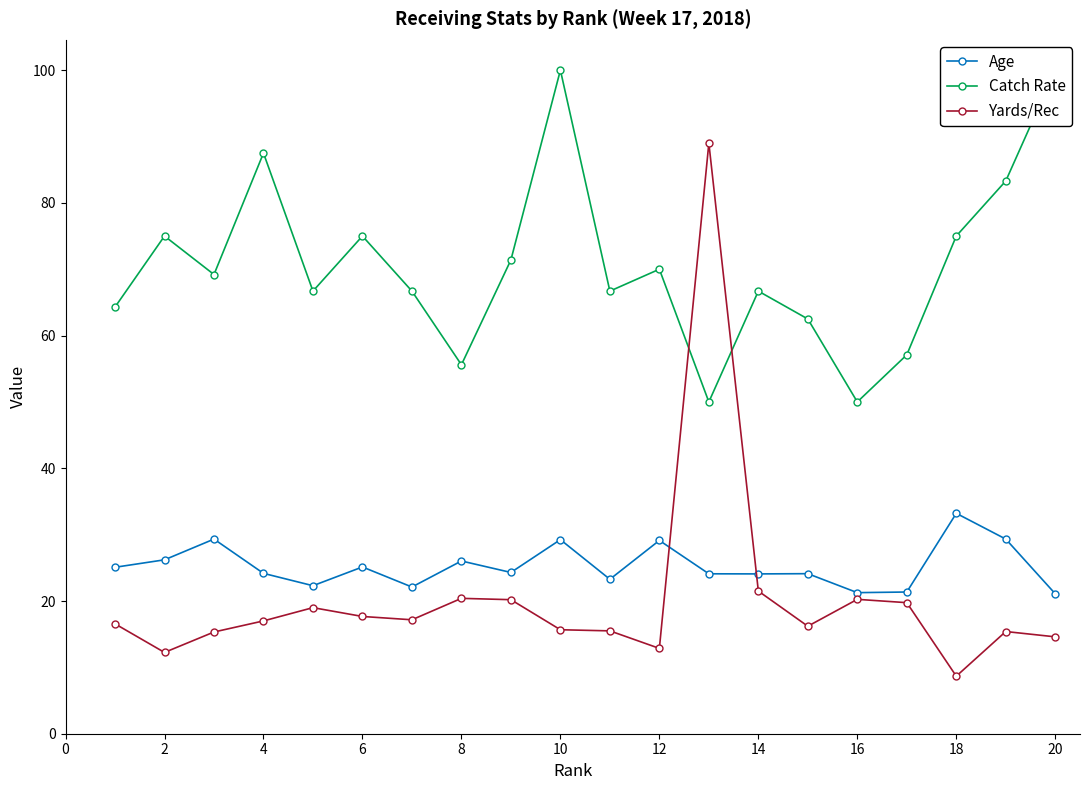

How many data points in Yards/Rec are above 17?

9